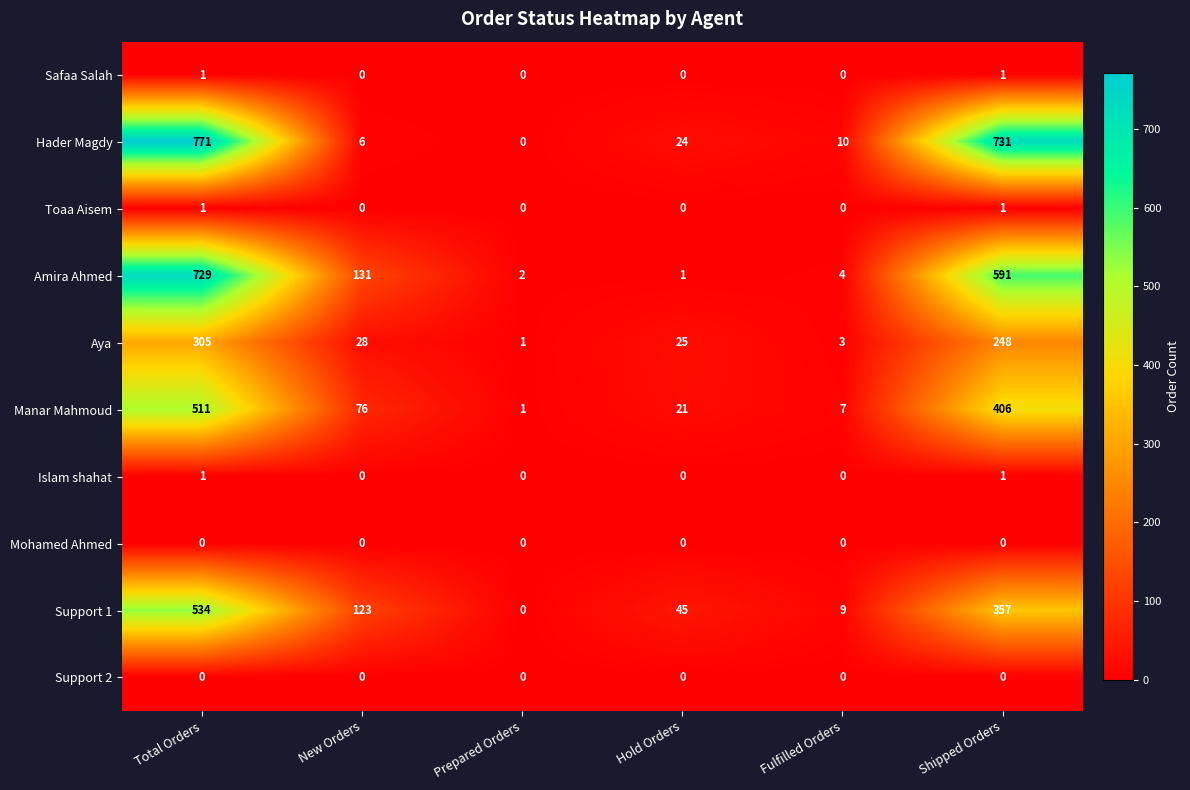

How many distinct data groups are displayed?

10